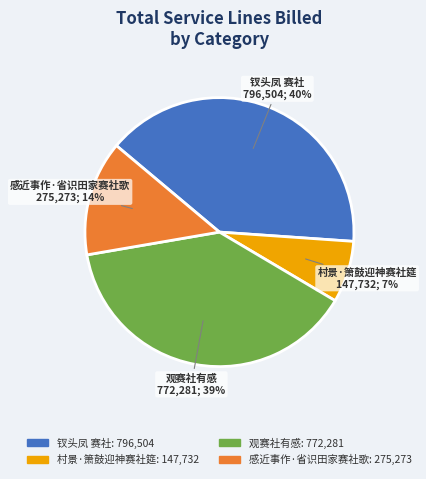

To the nearest percent, what percentage of the pie is 钗头凤 赛社?

40%